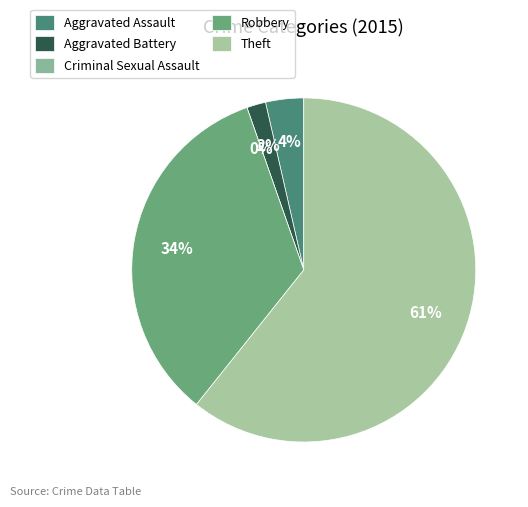

Is there any slice that represents more than half of the pie?

Yes